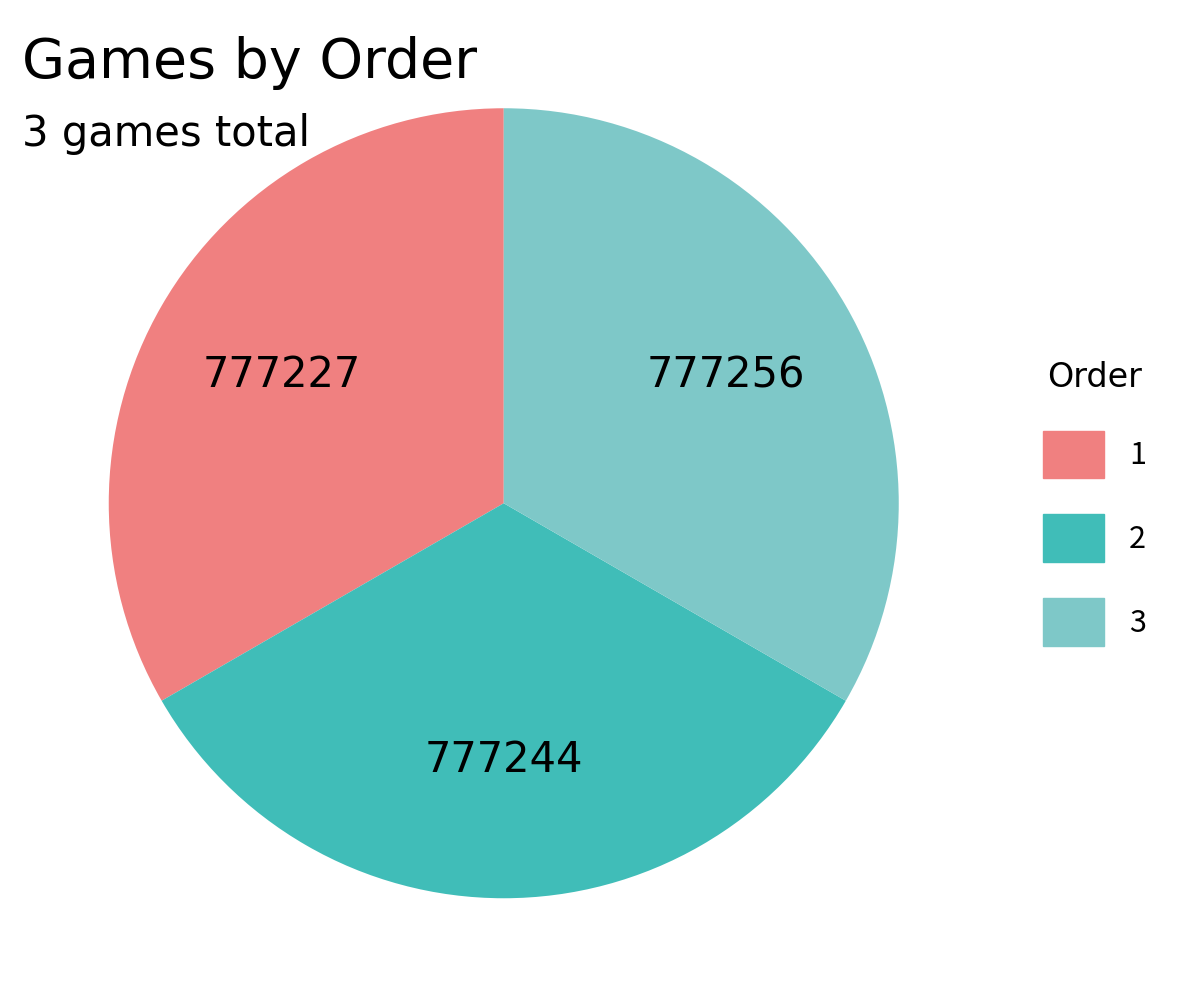

Is 3 the majority of the pie?

No